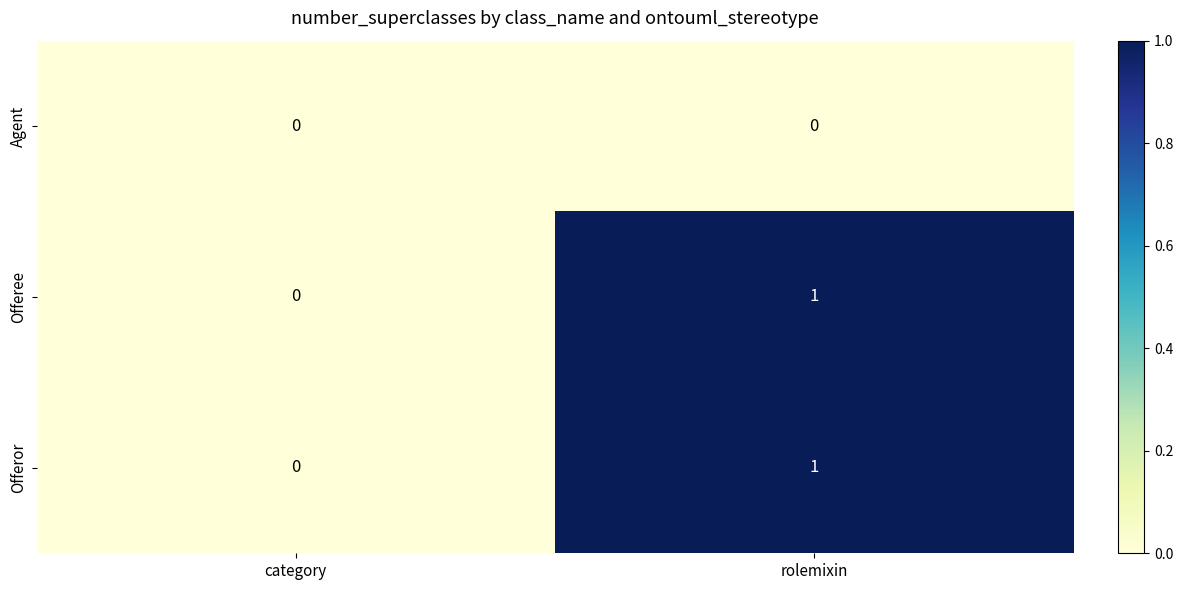

At which category is the sum across all series the highest?

rolemixin